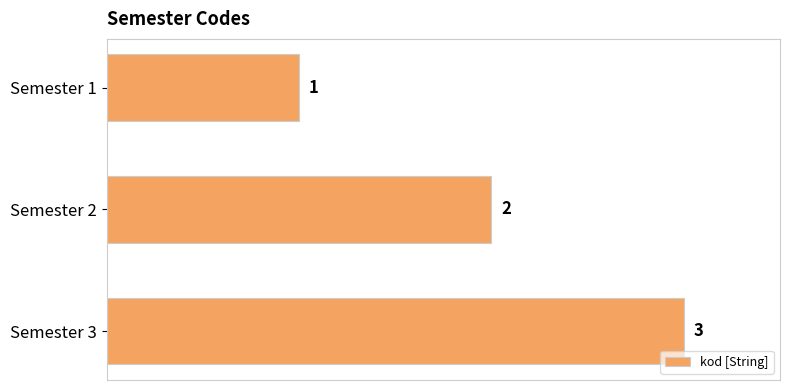

Where is the data nearest to the value 2?

Semester 2